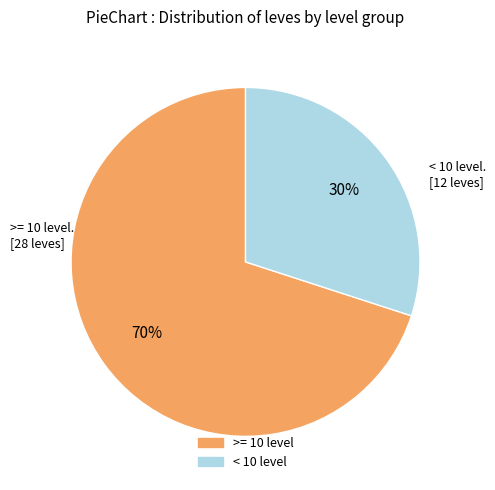

To the nearest percent, what is the average slice percentage?

50%